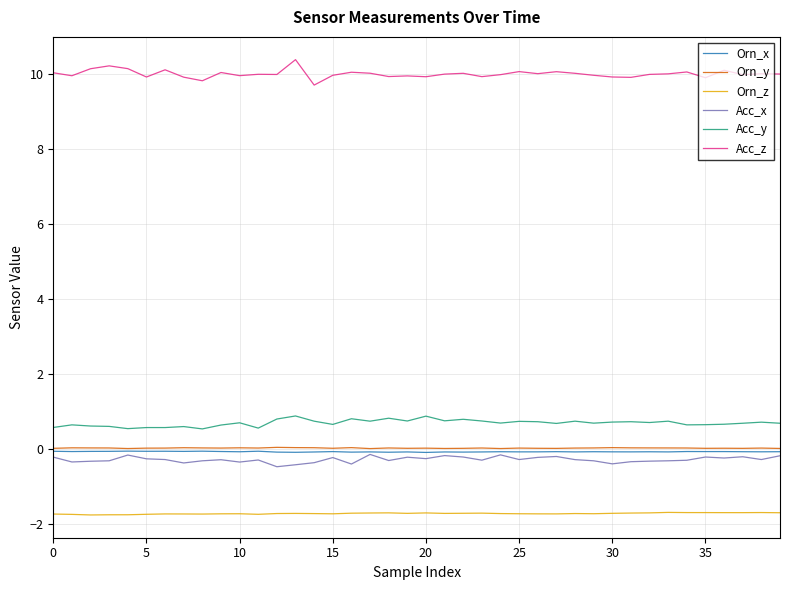

Which series has the largest total across all categories?

Acc_z